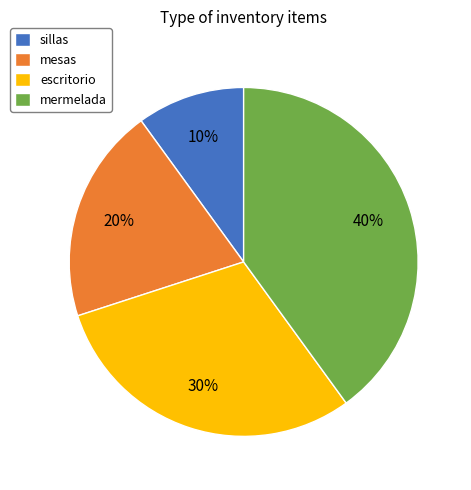

Is sillas the majority of the pie?

No